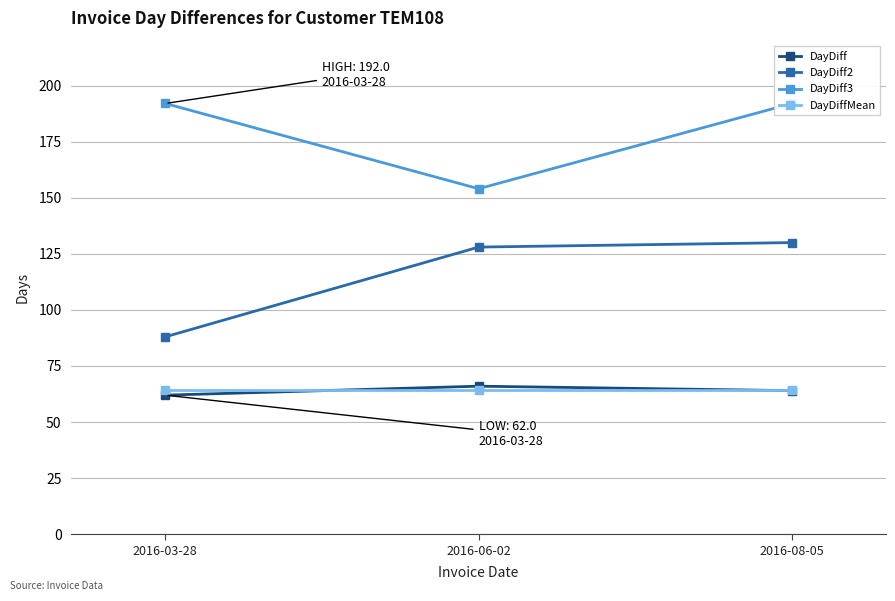

Reading left to right, extract all data points from this chart.

DayDiff: 62.0	66.0	64.0
DayDiff2: 88.0	128.0	130.0
DayDiff3: 192.0	154.0	192.0
DayDiffMean: 64.4	64.4	64.4